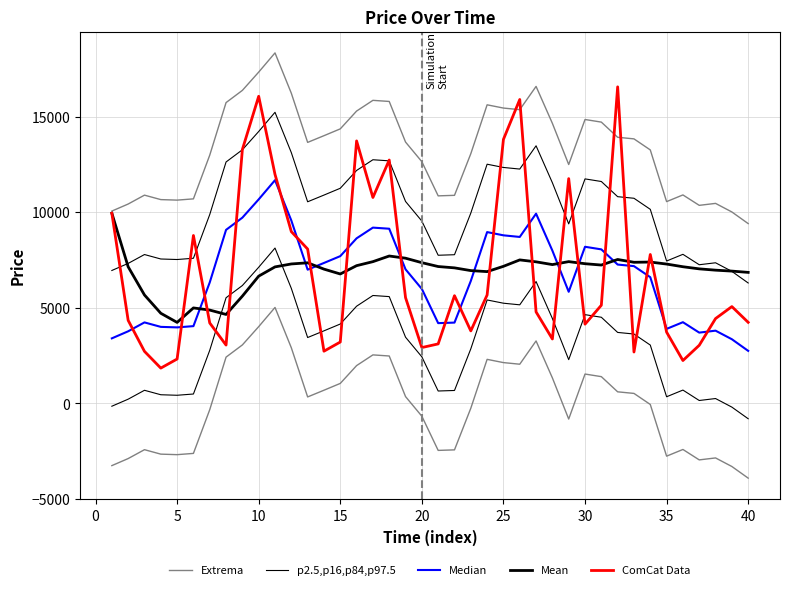

Read the Mean value at 31.

7528.4